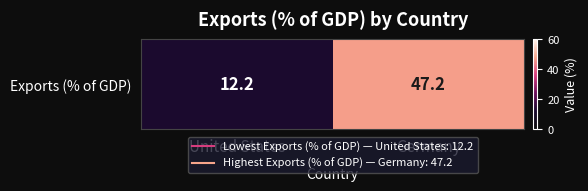

Is it true that the value at United States is 5.8?

False